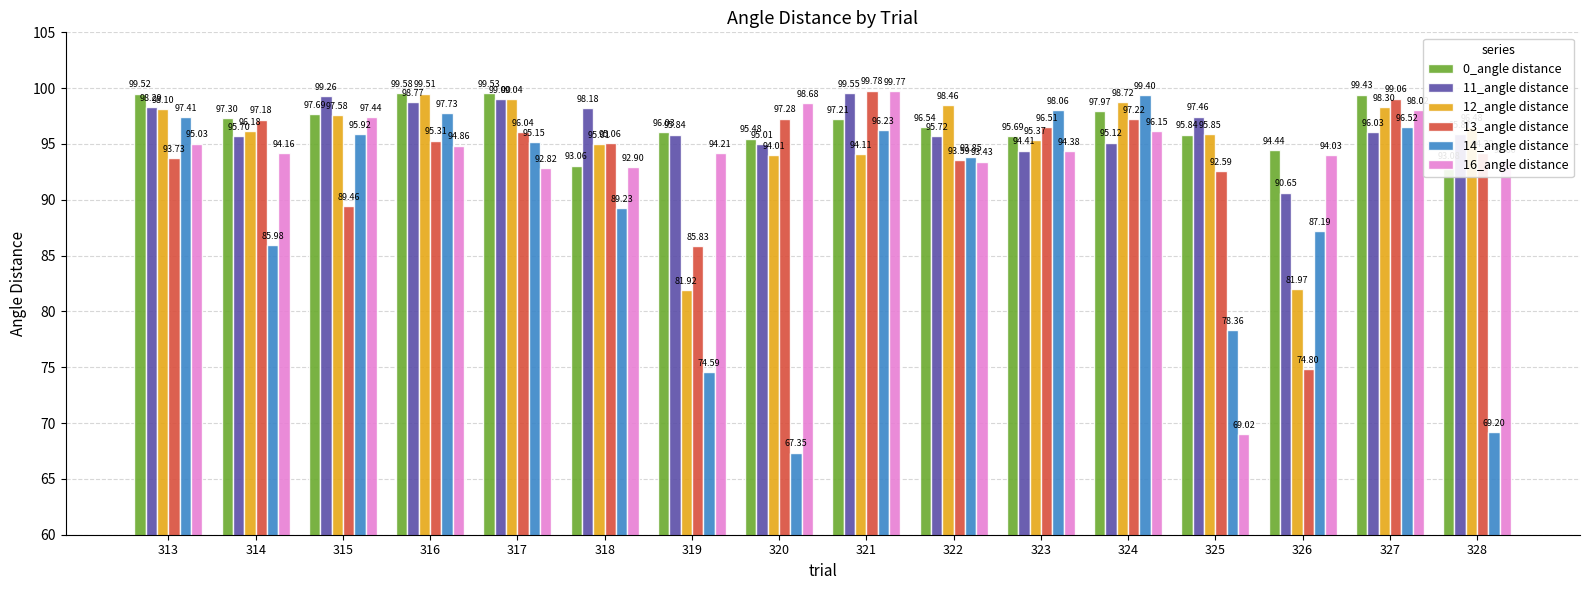

Count the number of data series in this chart.

6